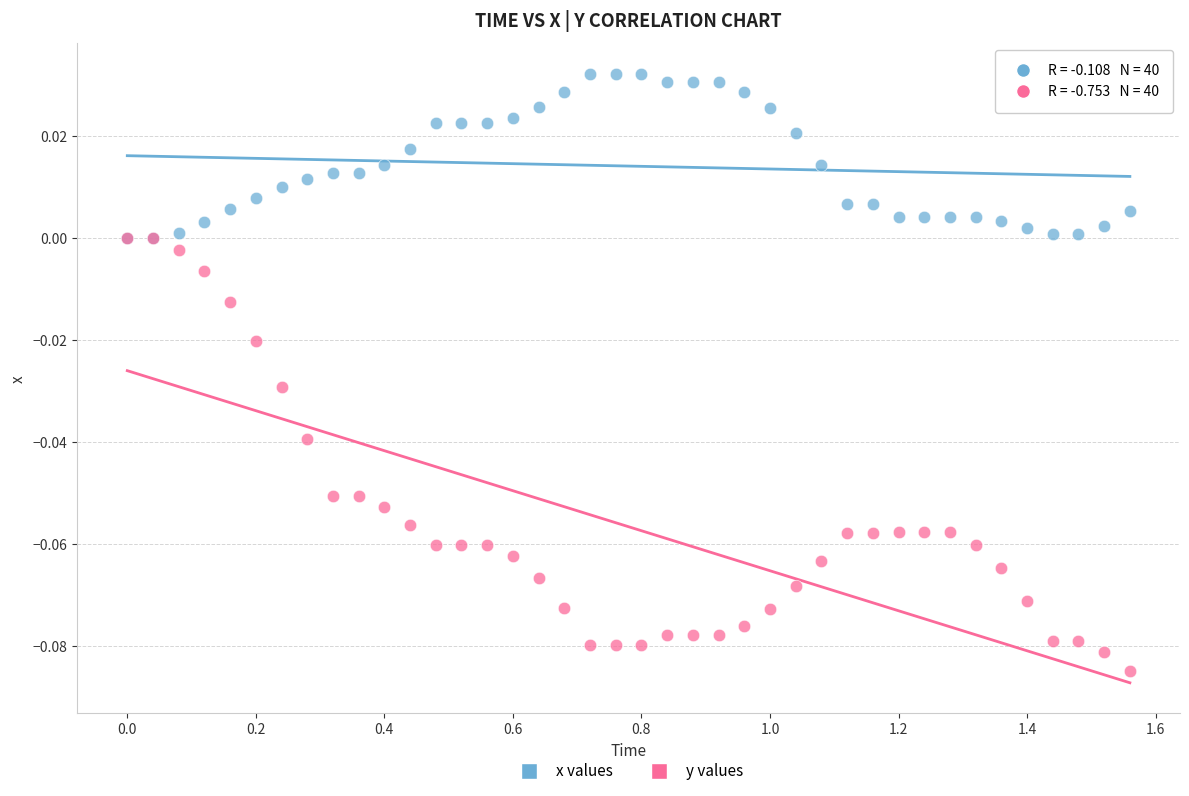

Which series reaches the maximum Y coordinate?

x values